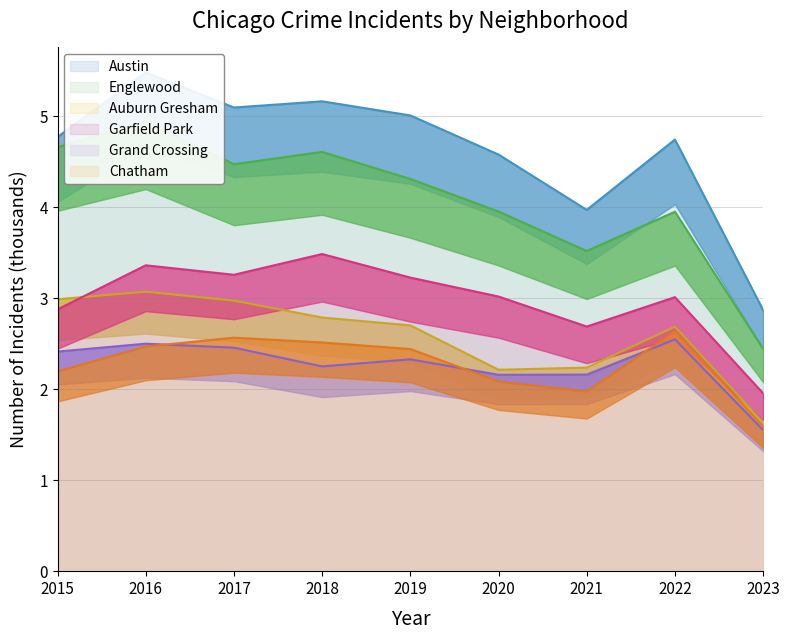

What is the total value across all series at 2020?

18.0